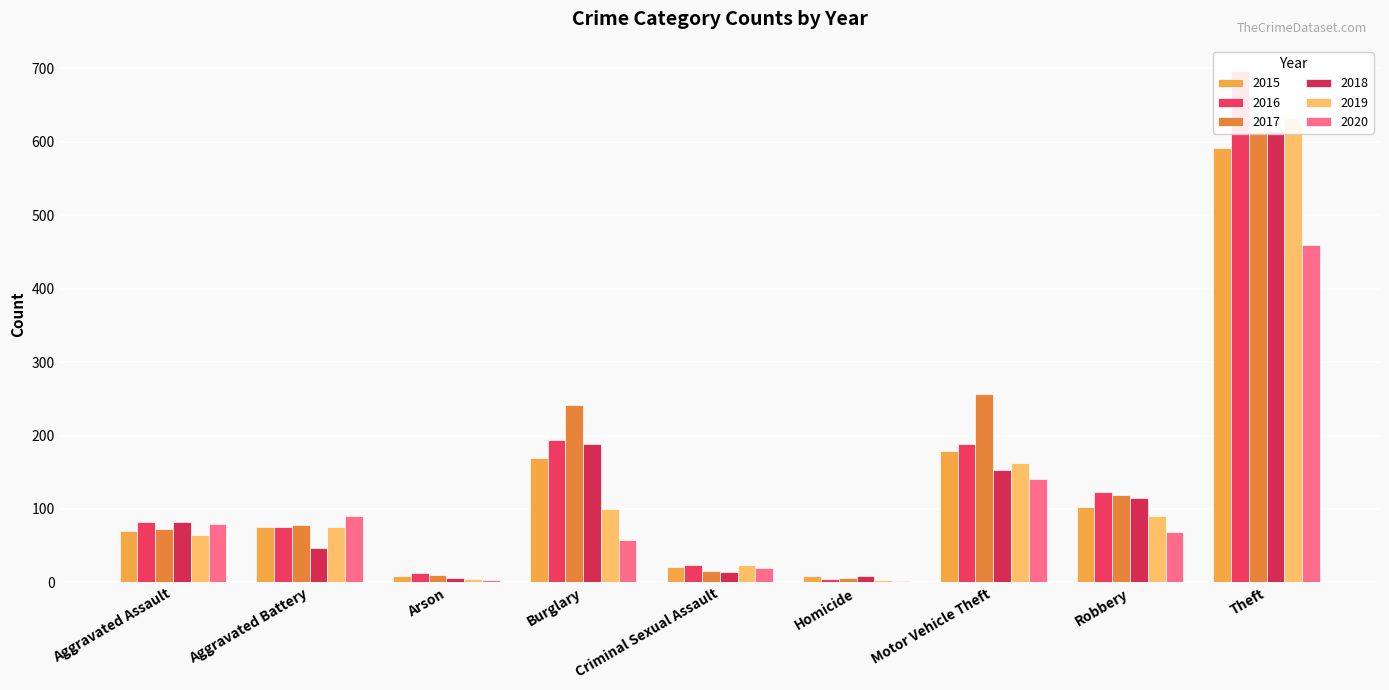

What is the value of the 2018 bar at the 8th from the left?

115